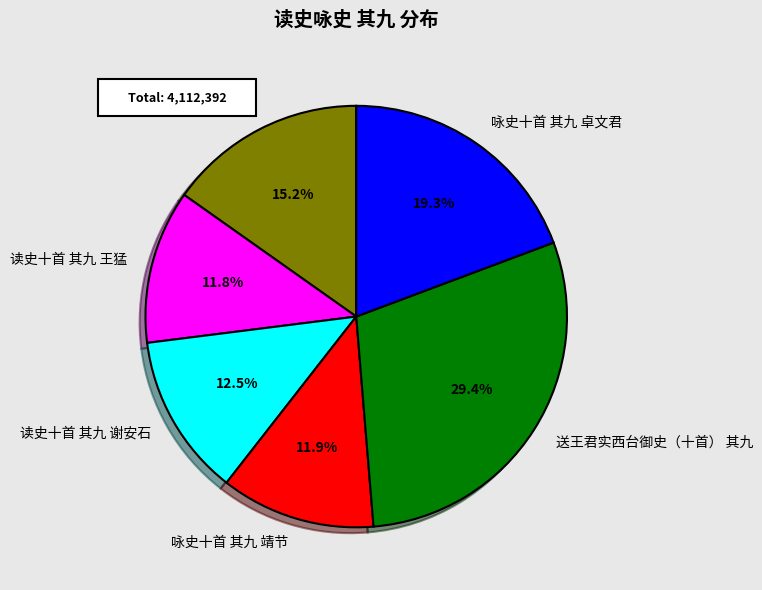

Between 军中遗稿 读史十首 其九 and 咏史十首 其九 靖节, which is larger?

军中遗稿 读史十首 其九